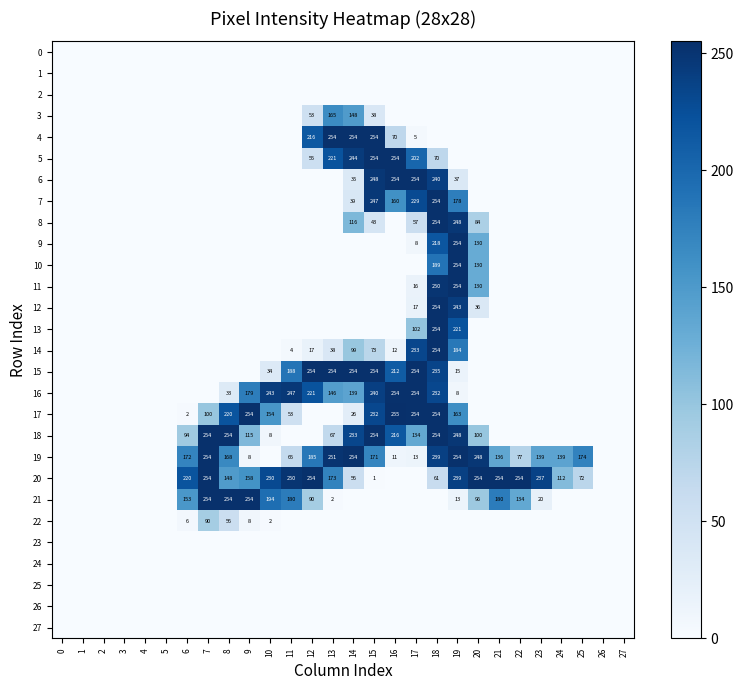

The 20 series shows 385 at 19. True or false?

False